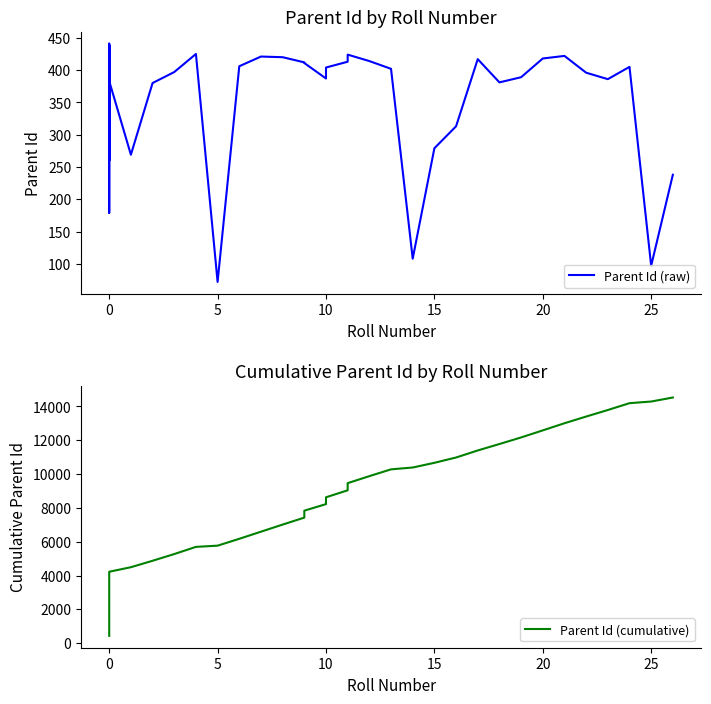

Is the value of Parent Id (cumulative) at 18 greater than the value of Parent Id (raw) at 21?

Yes